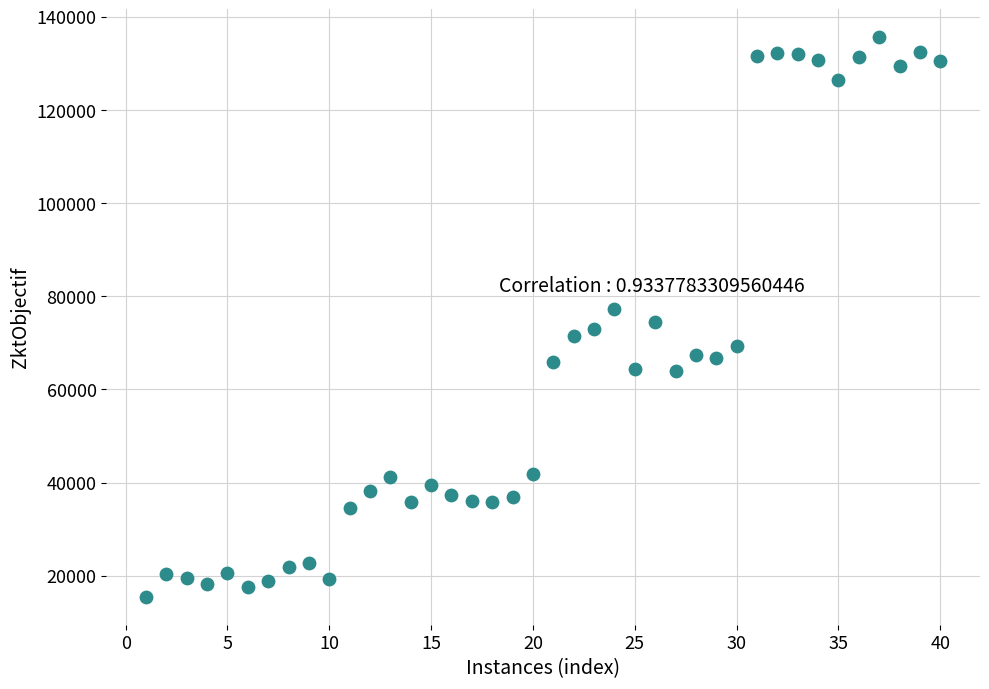

What is the range of Y values (max minus min)?

120140.0